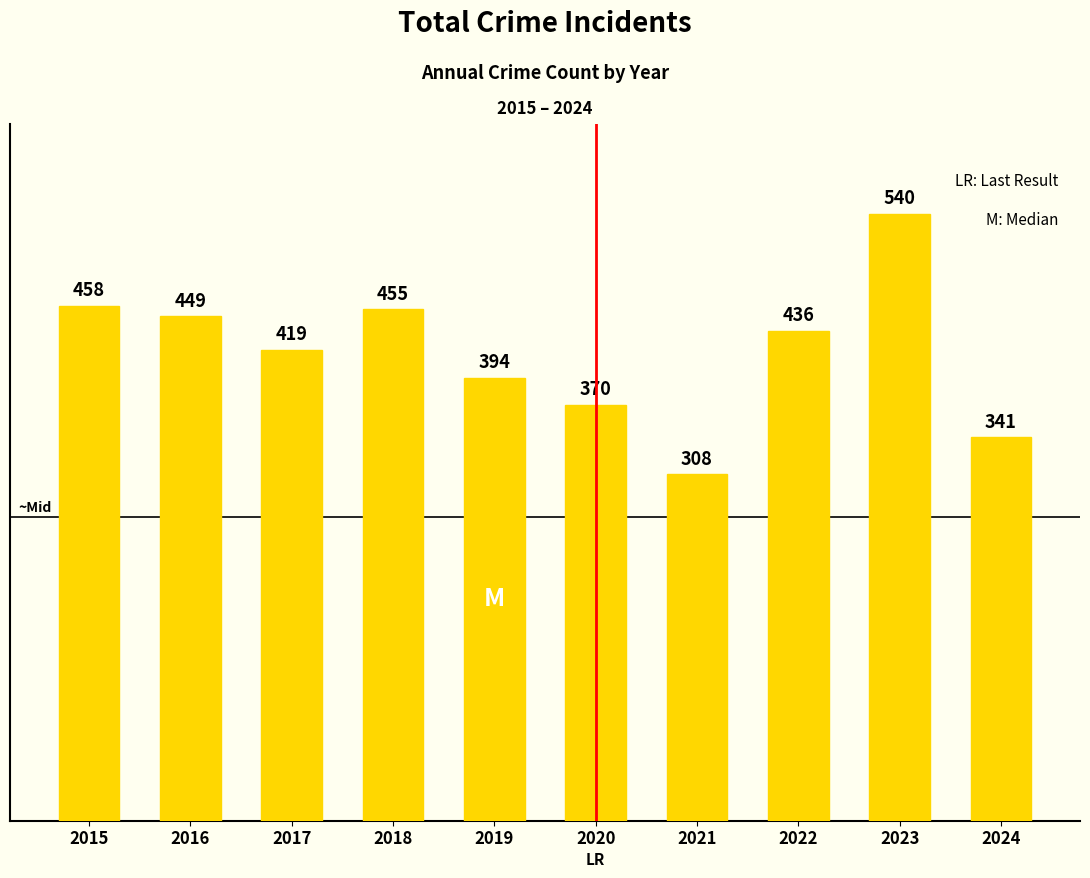

What is the difference between the maximum and minimum values?

232